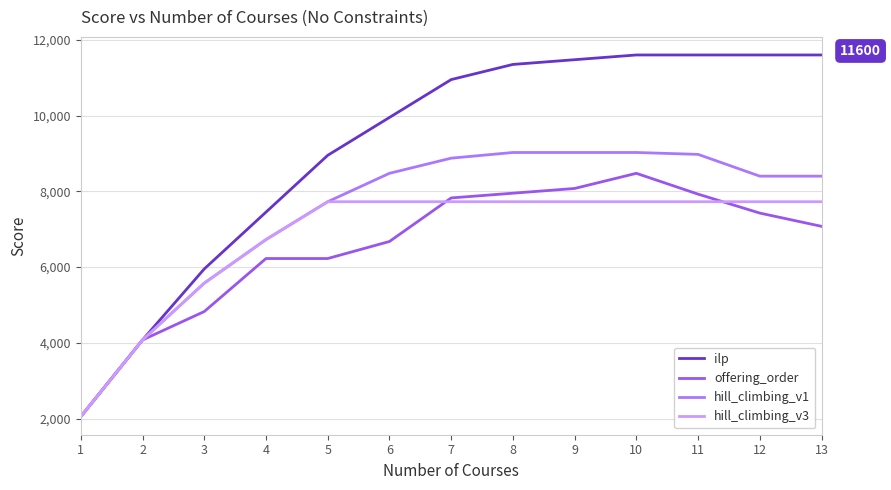

What is the highest value of the hill_climbing_v3 series?

7725